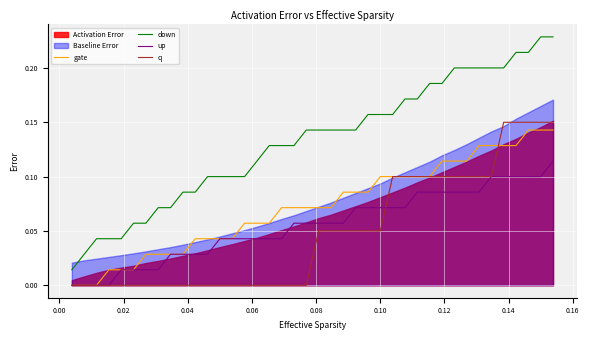

True or false: down and up cross at least once.

False